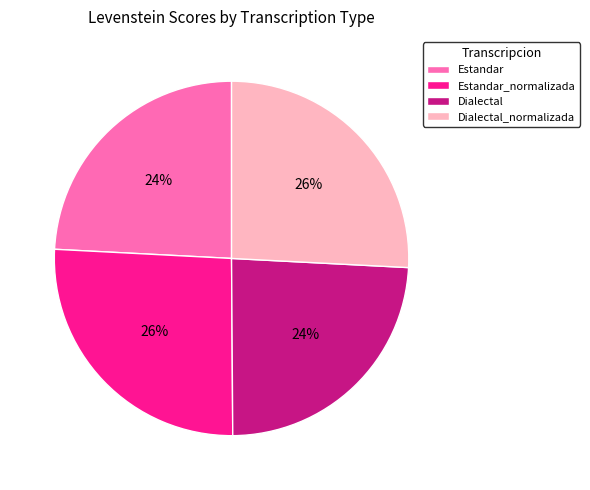

Count the number of slices in the pie.

4